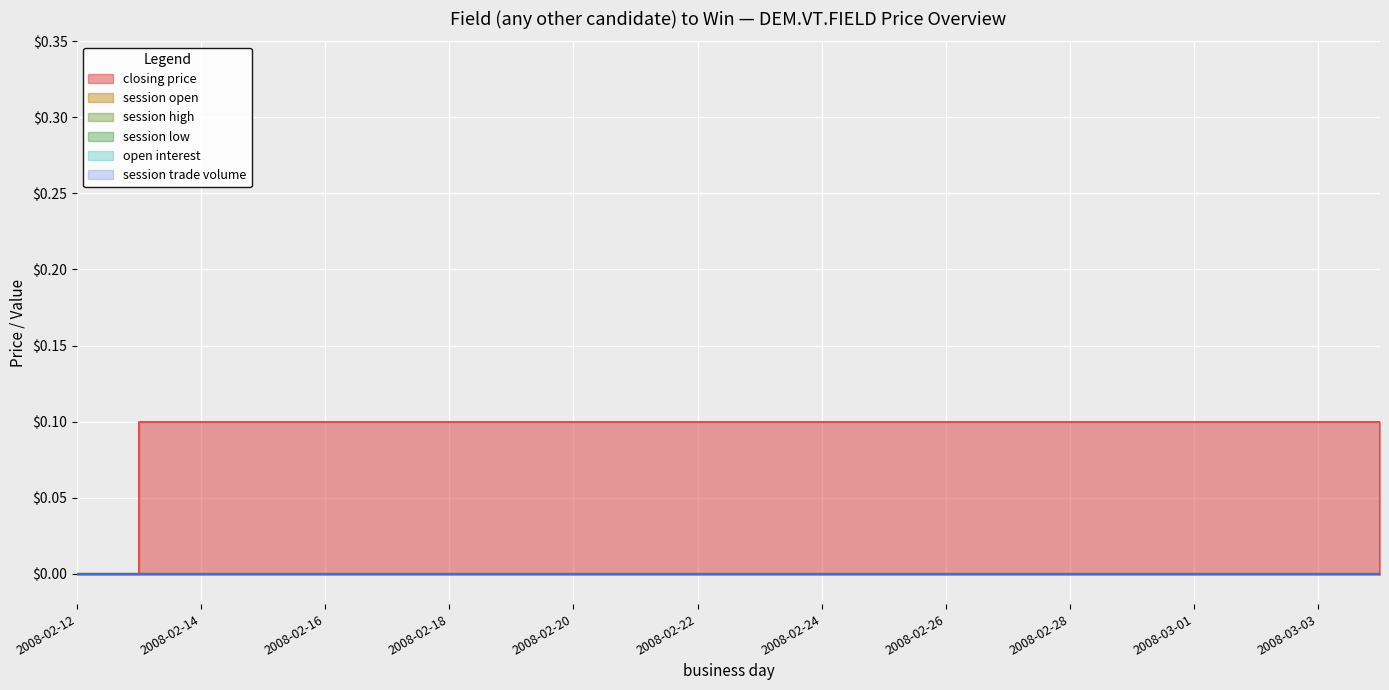

True or false: session trade volume and closing price cross at least once.

False